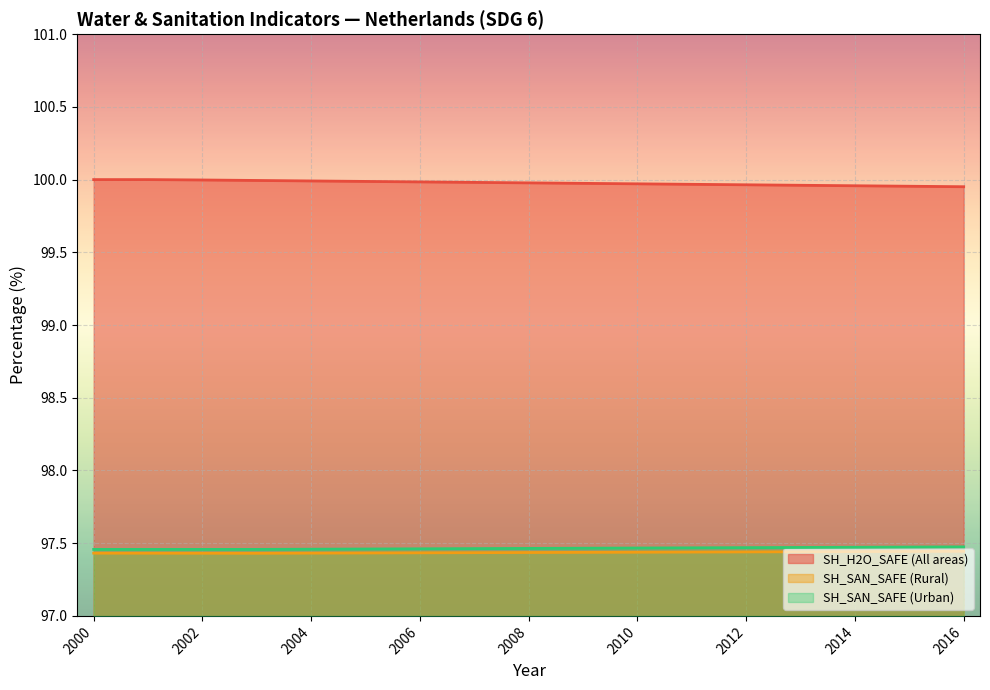

Rank the series at 2002 from highest to lowest value.

SH_H2O_SAFE (All areas), SH_SAN_SAFE (Urban), SH_SAN_SAFE (Rural)